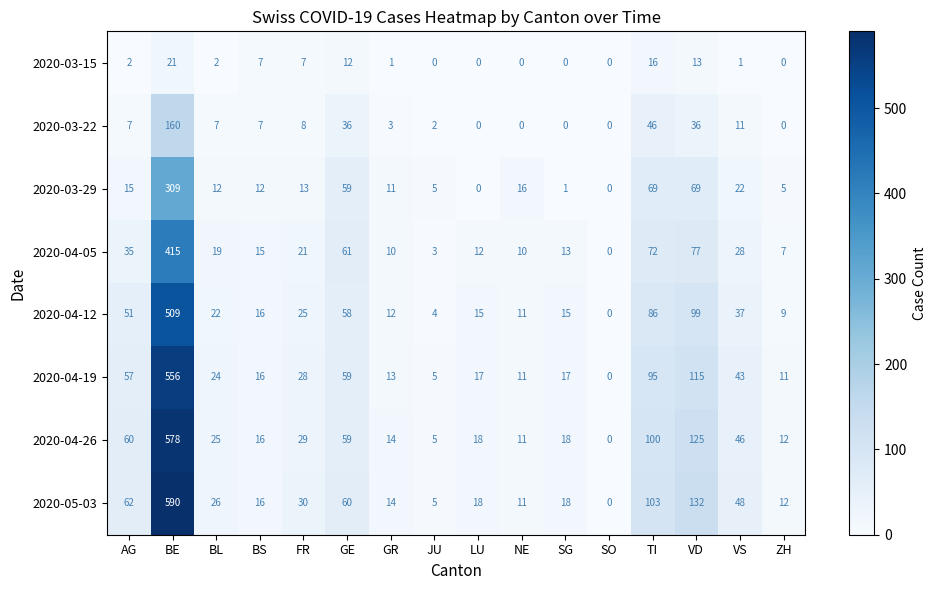

The value of 2020-05-03 at VS is 69. True or false?

False